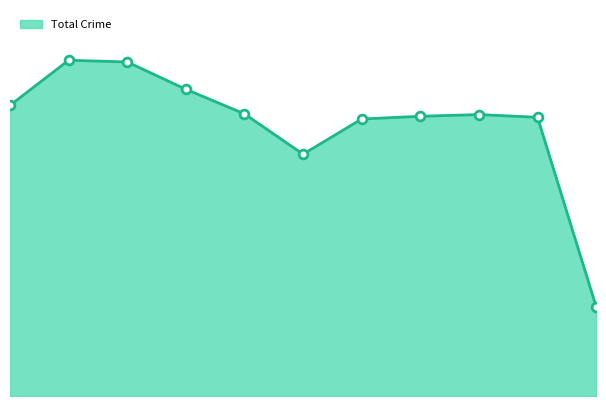

Does the chart have visible grid lines?

No